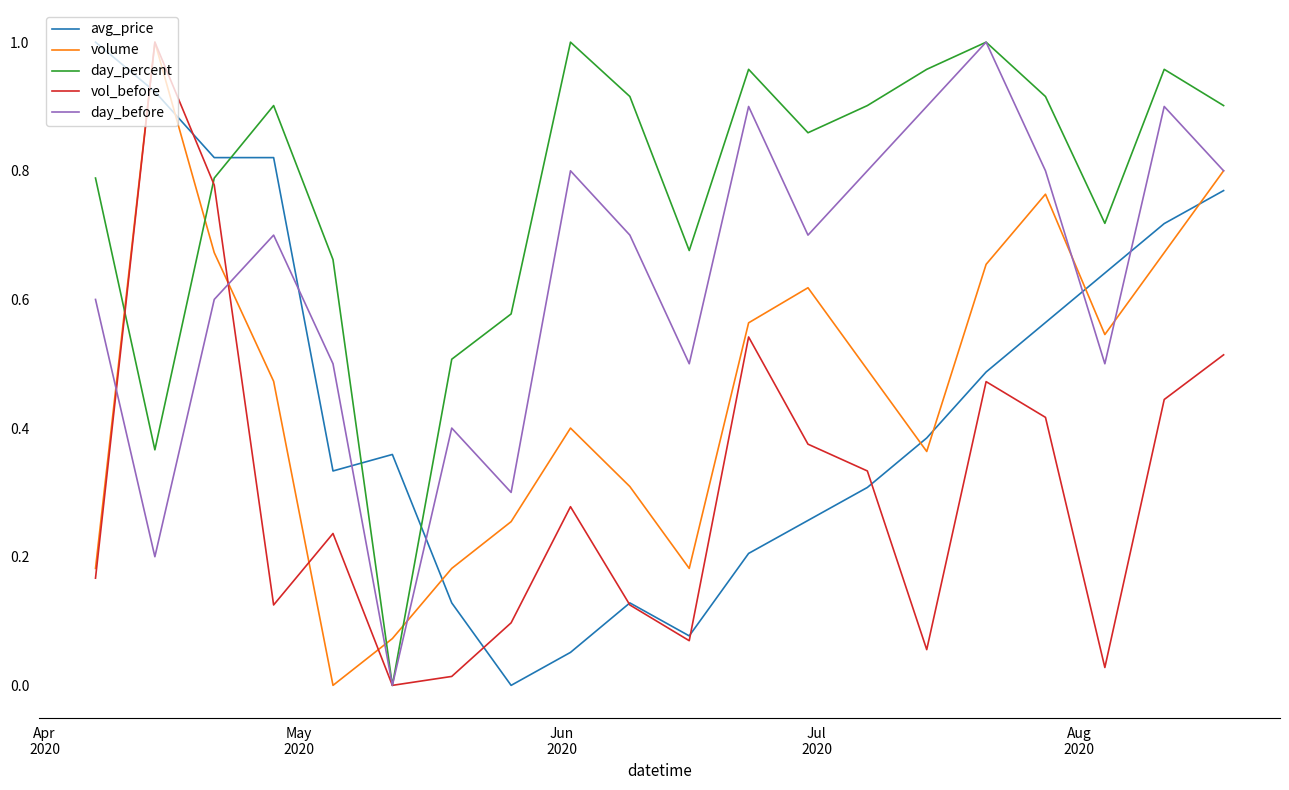

Which series has the largest total across all categories?

day_percent